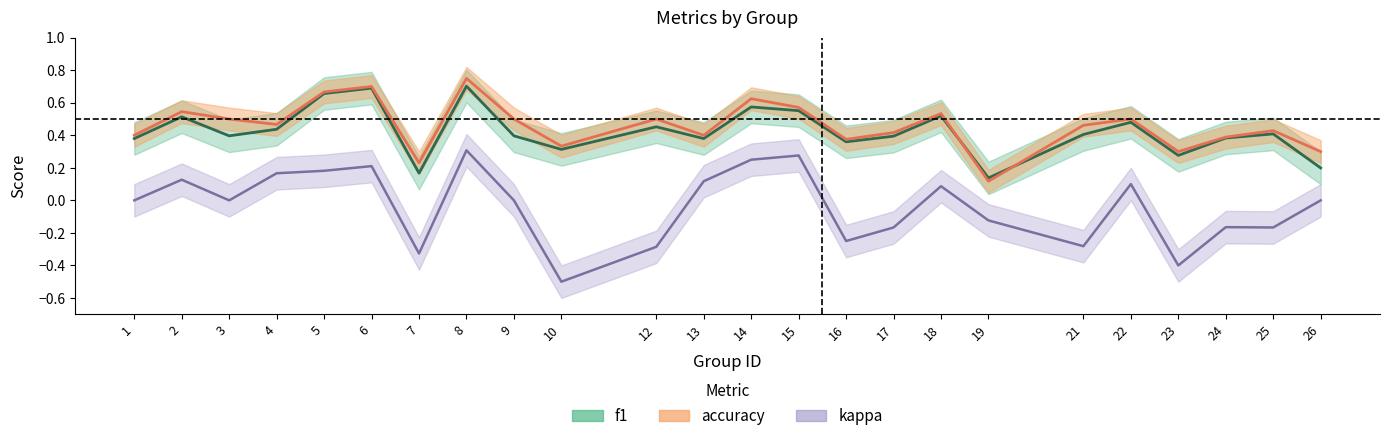

What is the total value across all series at 2?

0.7